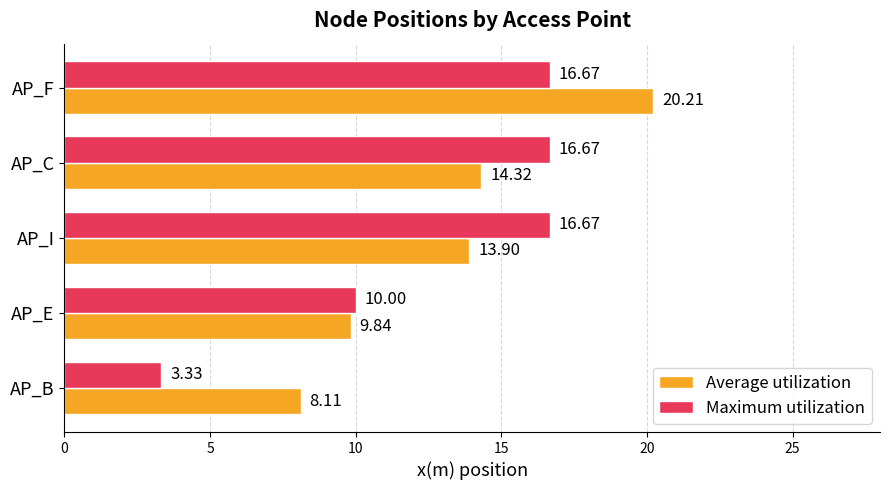

What is the maximum value shown in the chart?

20.2